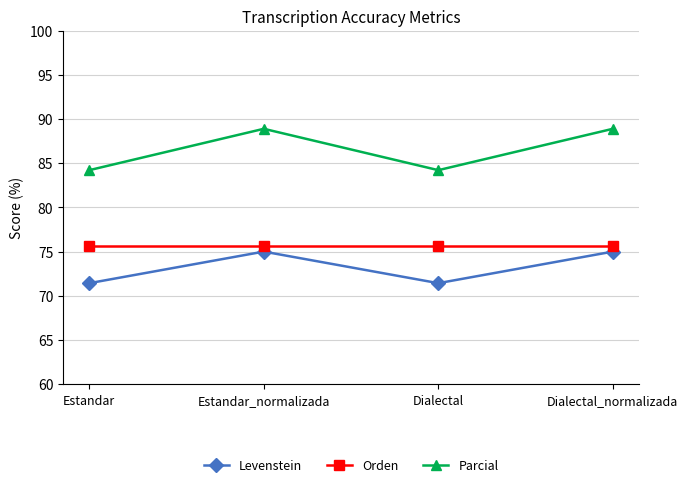

The value of Parcial at Dialectal is 84.2. True or false?

True